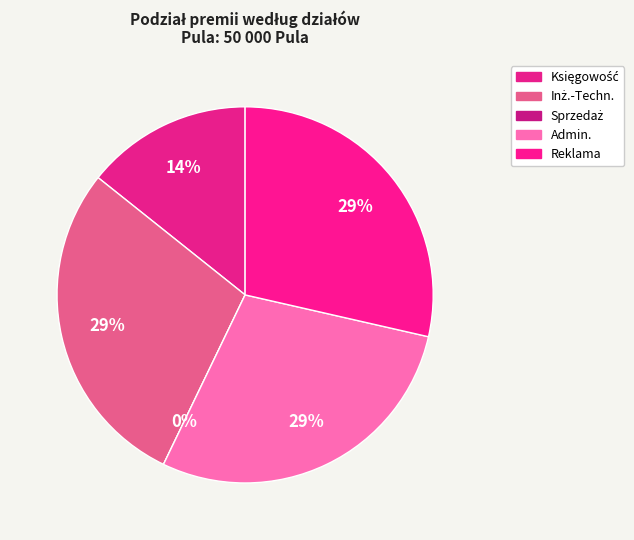

Is it true that Reklama is 29% of the pie?

True